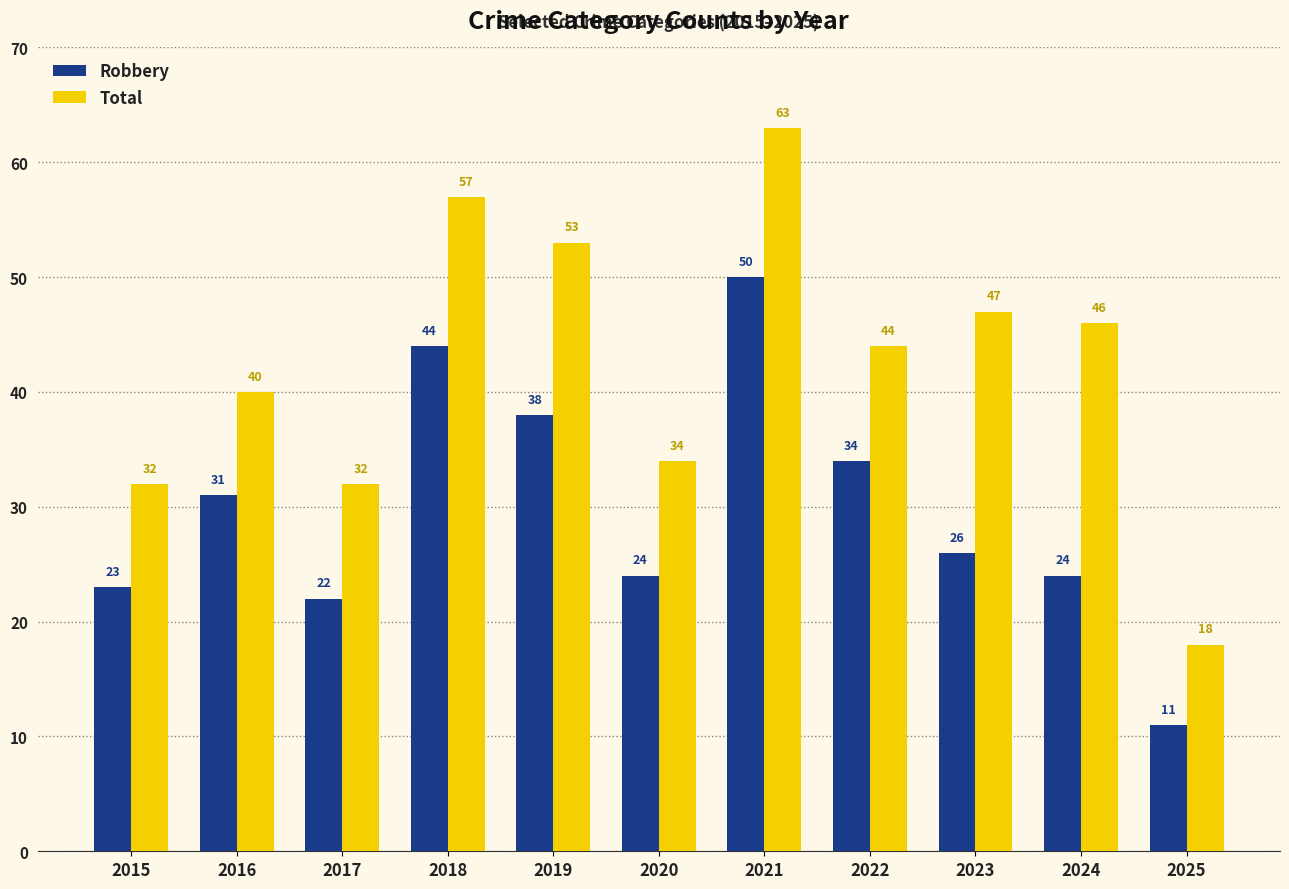

Reading left to right, list all the values displayed in this chart.

Robbery: 2015=23	2016=31	2017=22	2018=44	2019=38	2020=24	2021=50	2022=34	2023=26	2024=24	2025=11
Total: 2015=32	2016=40	2017=32	2018=57	2019=53	2020=34	2021=63	2022=44	2023=47	2024=46	2025=18